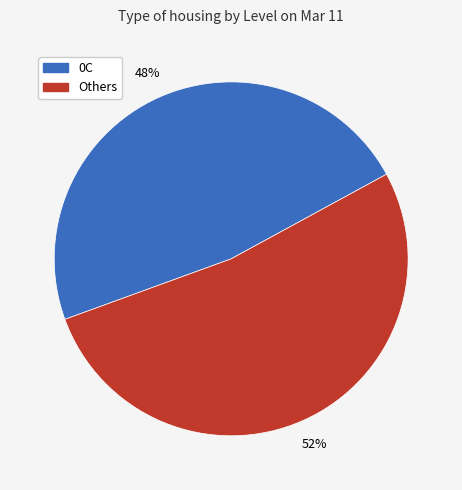

Is there any slice that represents more than half of the pie?

Yes